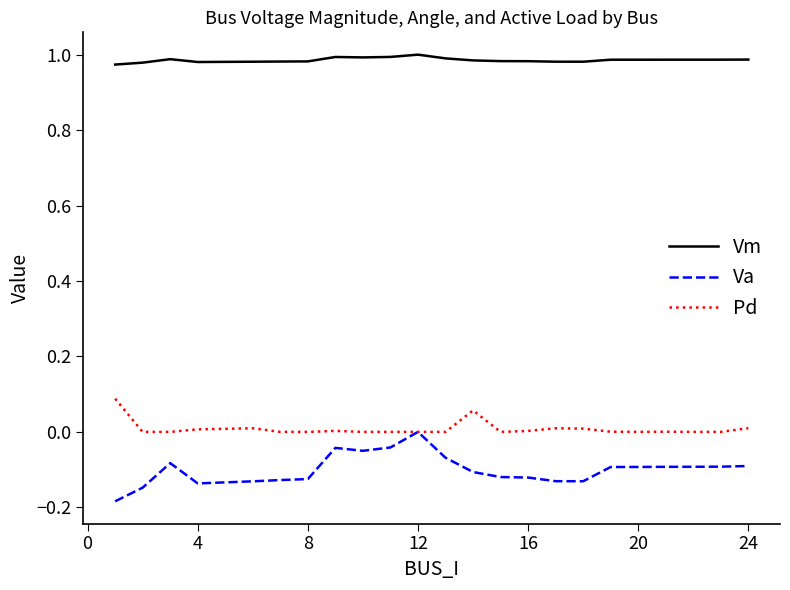

True or false: Vm and Va cross at least once.

False